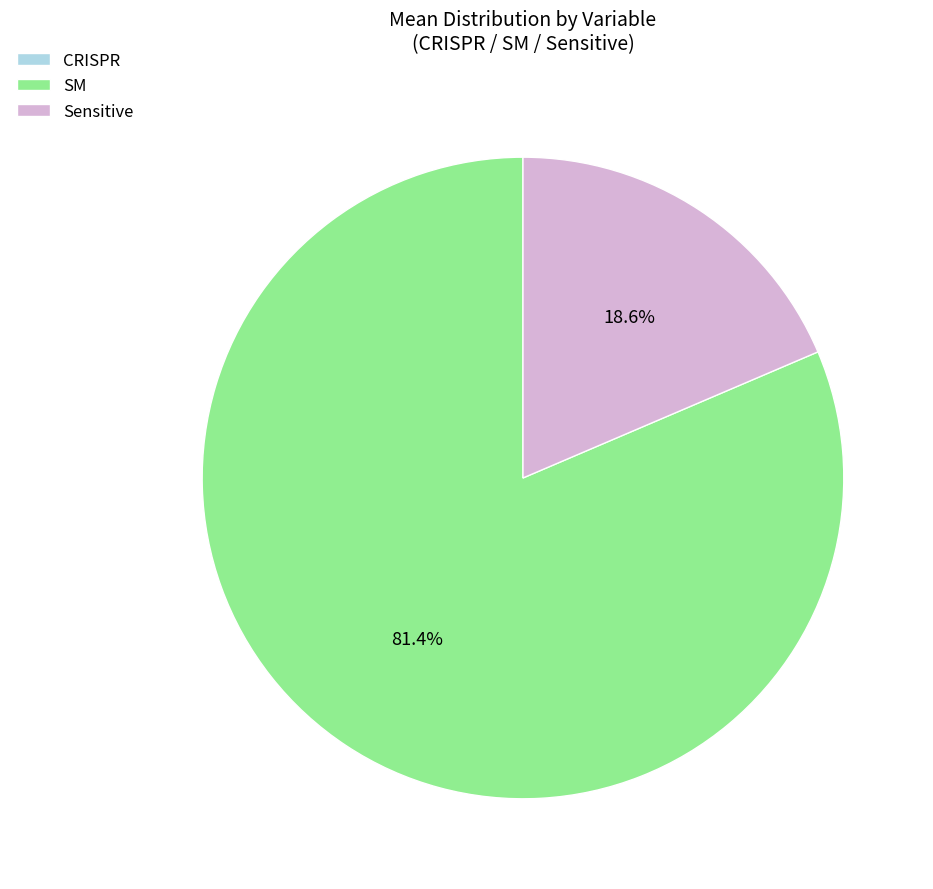

Approximately how many times larger is the value at SM compared to Sensitive?

4.4